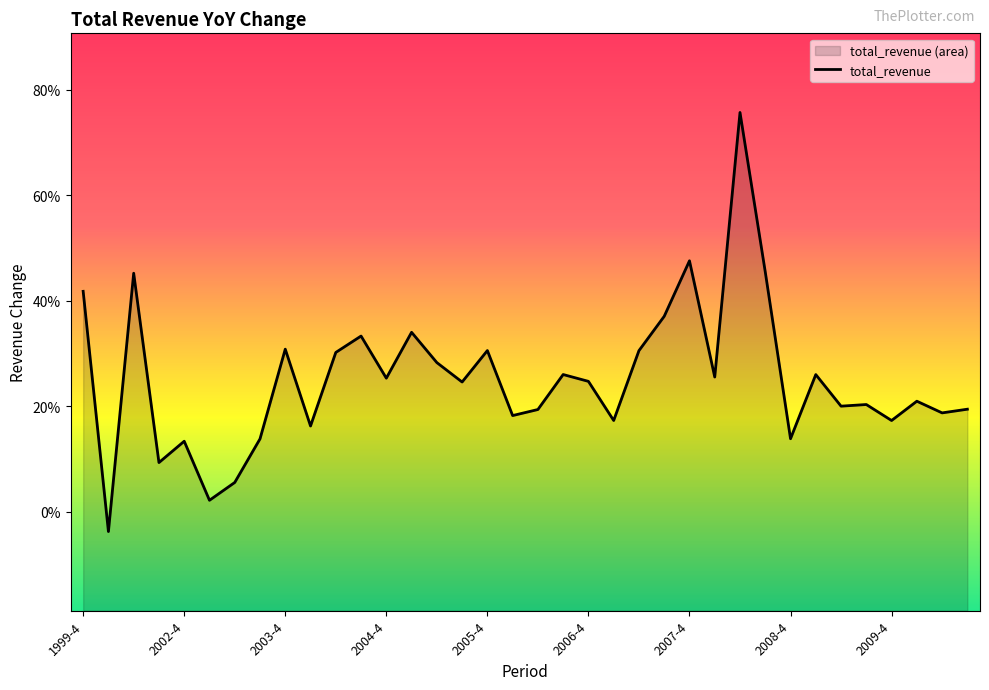

Reading left to right, extract all data points from this chart.

0.4	-0.0	0.5	0.1	0.1	0.0	0.1	0.1	0.3	0.2	0.3	0.3	0.3	0.3	0.3	0.2	0.3	0.2	0.2	0.3	0.2	0.2	0.3	0.4	0.5	0.3	0.8	0.5	0.1	0.3	0.2	0.2	0.2	0.2	0.2	0.2